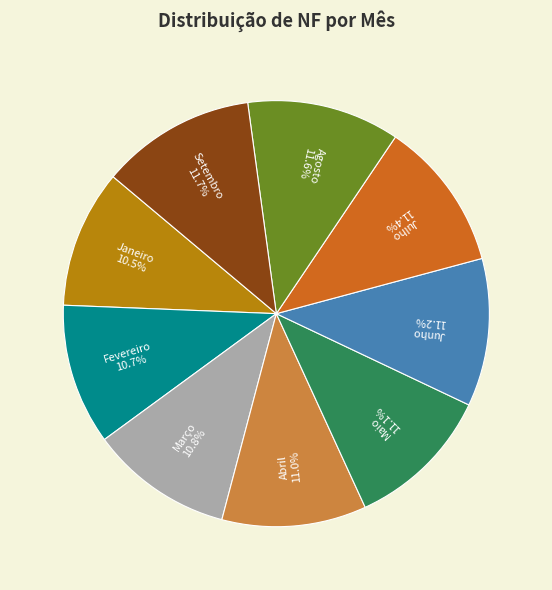

Combined, do Setembro and Março account for over 50%?

No